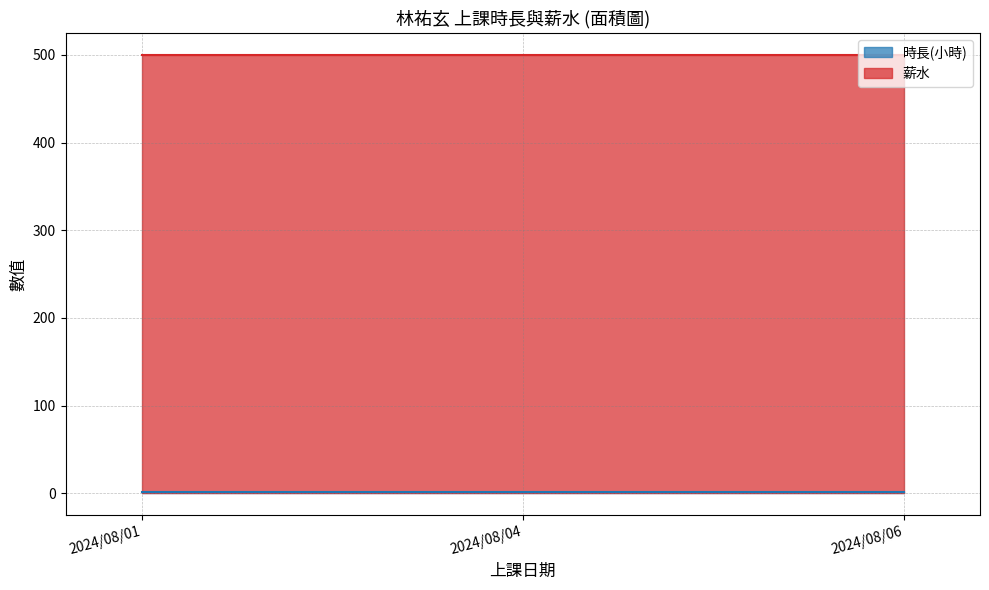

At which label does 薪水 reach its peak?

2024/08/01